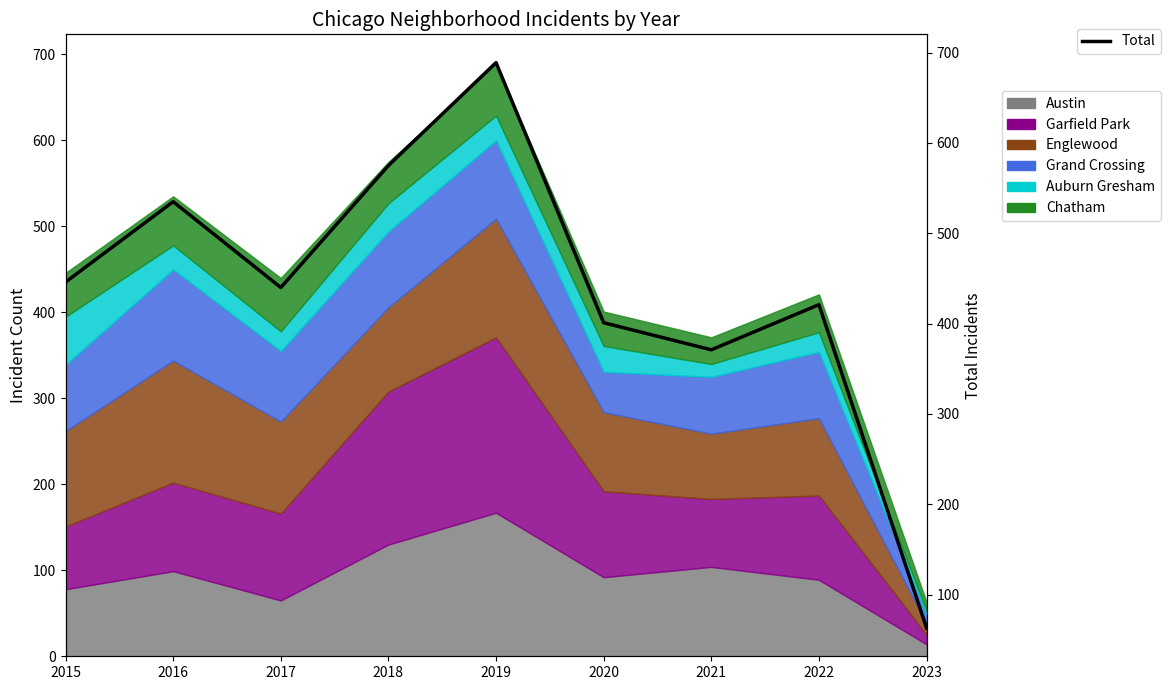

Which has a higher value, 2016 or 2020?

2016